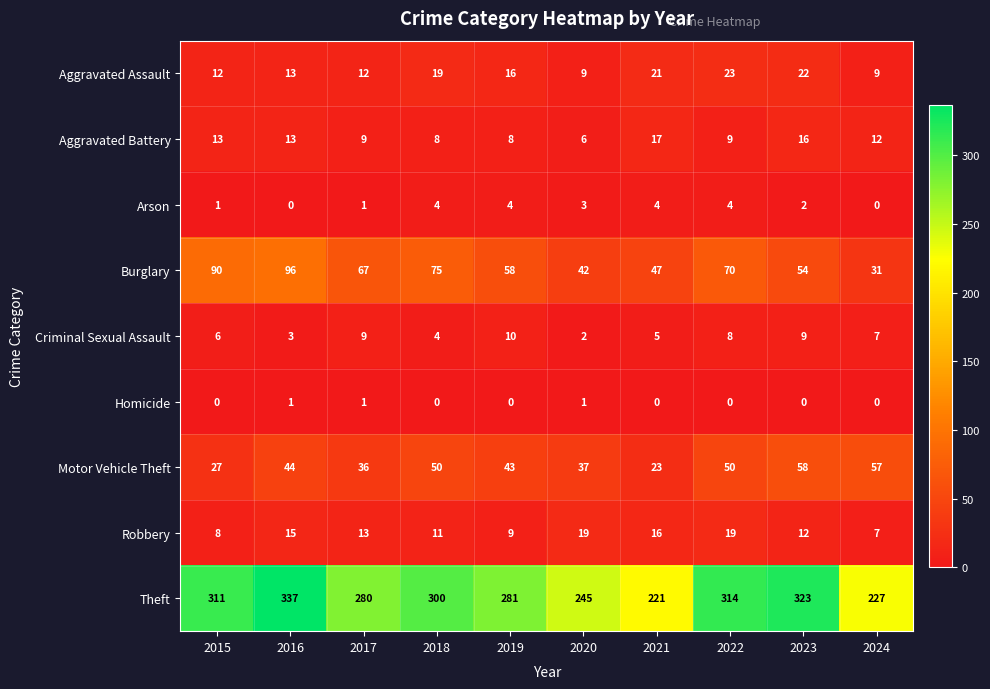

What is the lowest value of the Aggravated Battery series?

6